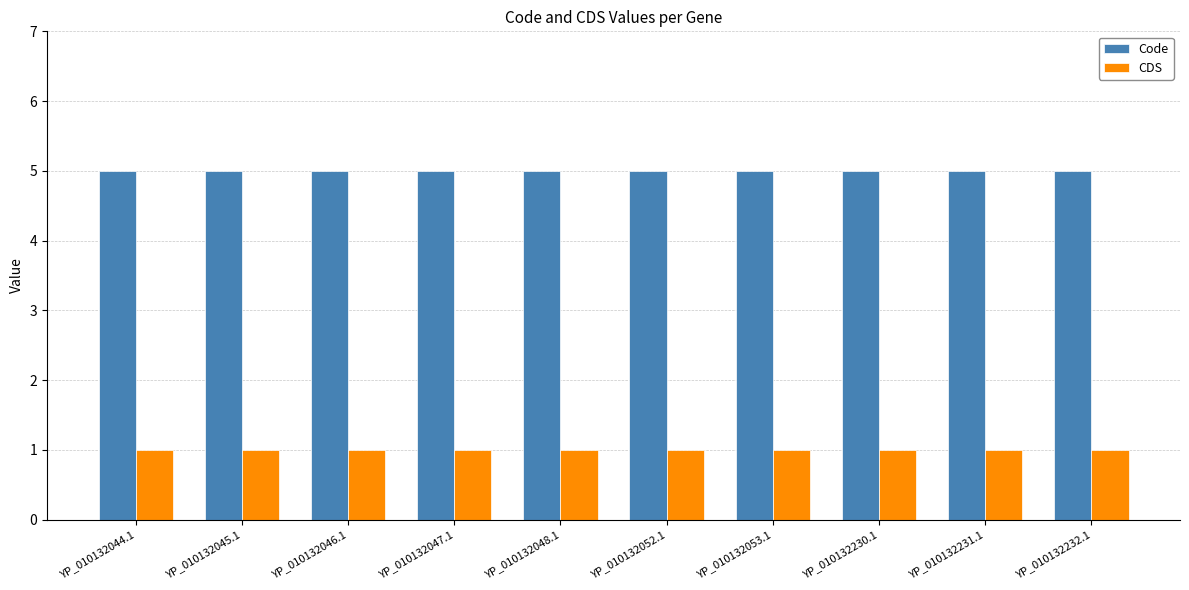

Which series has the largest total across all categories?

Code